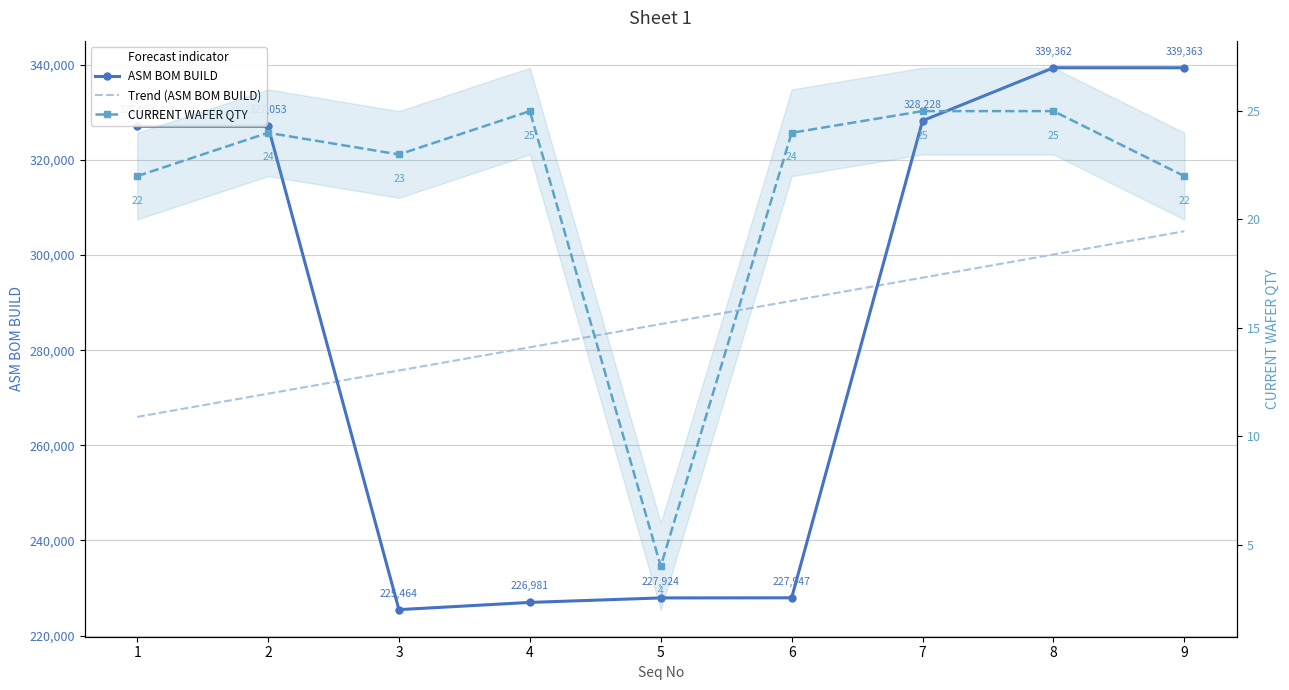

What is the minimum value shown in the chart?

4